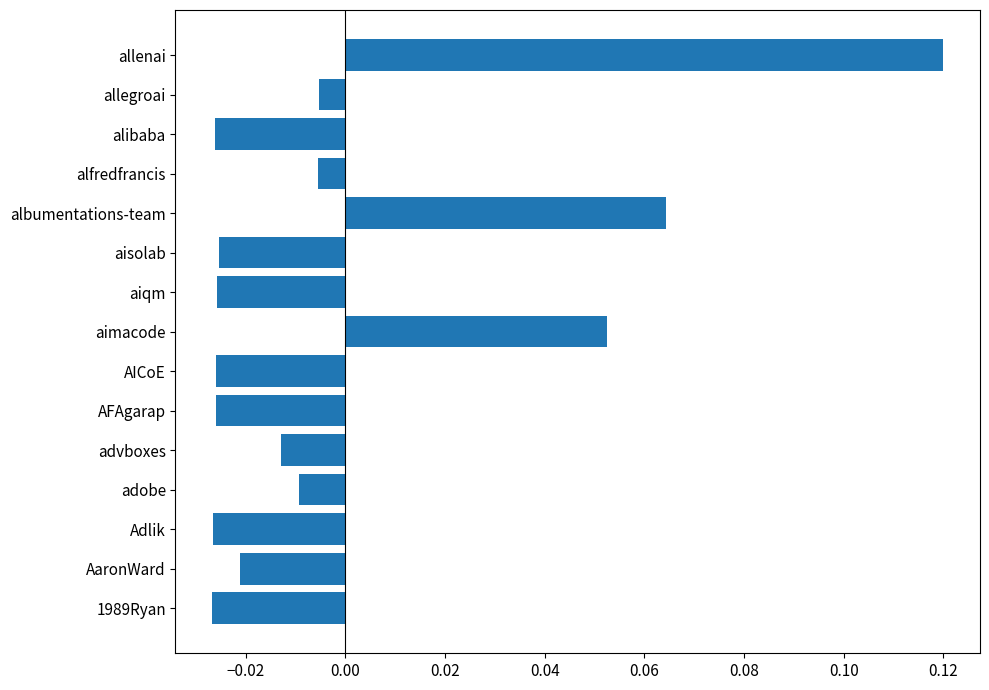

How many series are shown in this chart?

1